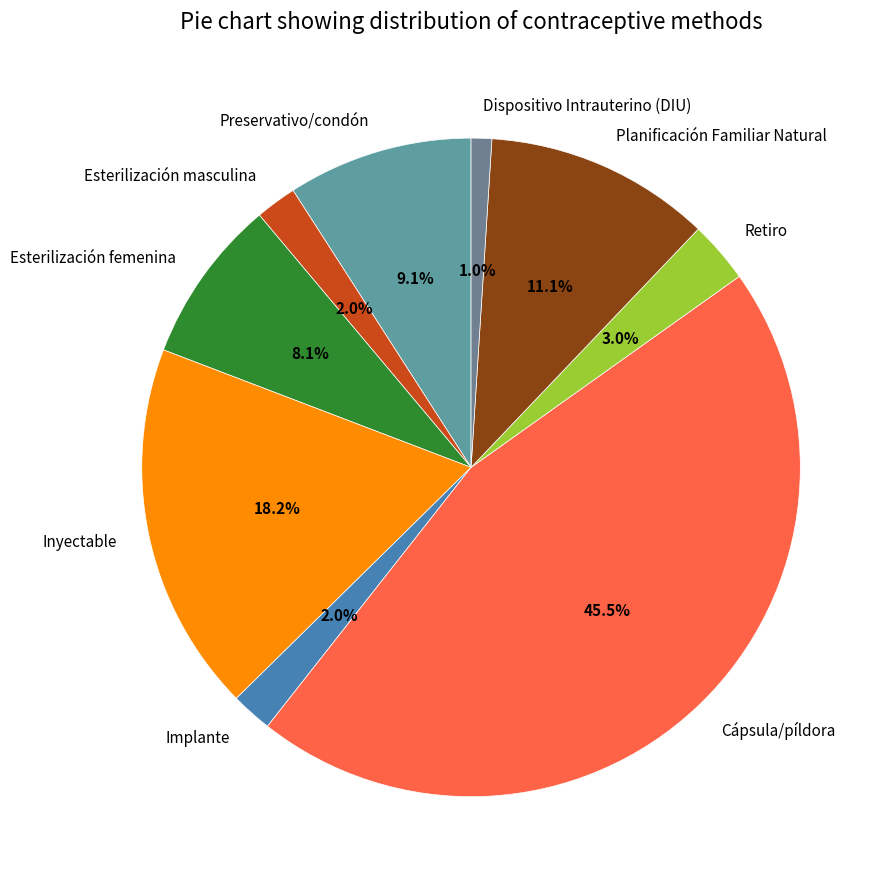

Is it true that Planificación Familiar Natural is 11% of the pie?

True